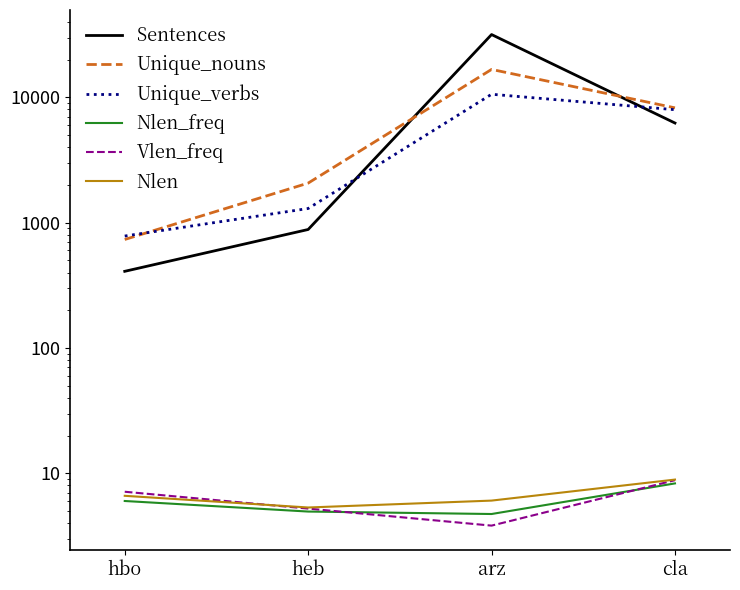

The value of Sentences at hbo is 169.9. True or false?

False